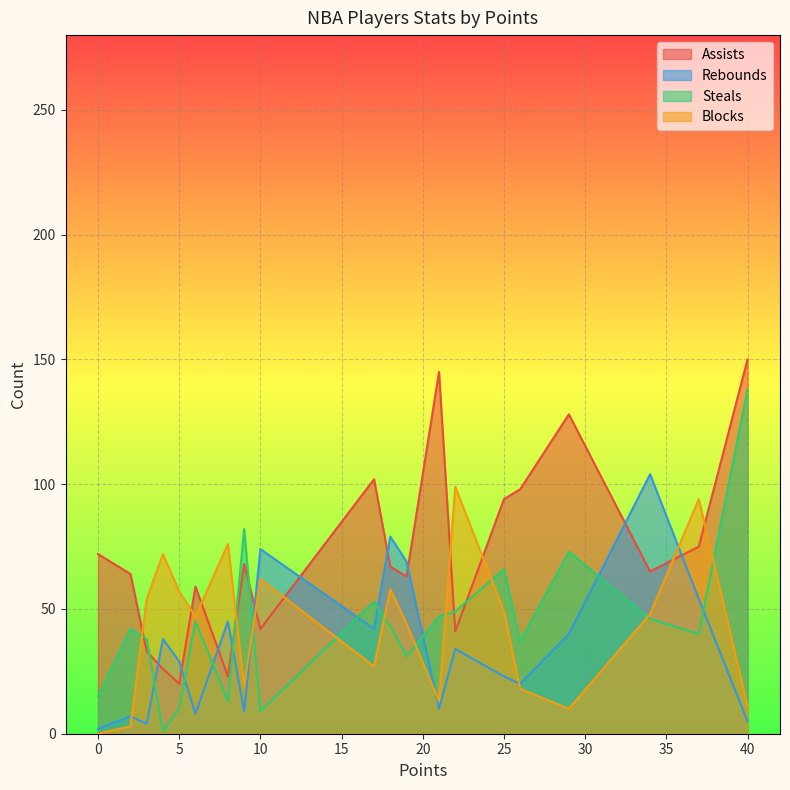

How many values in the Steals series are below 43?

10